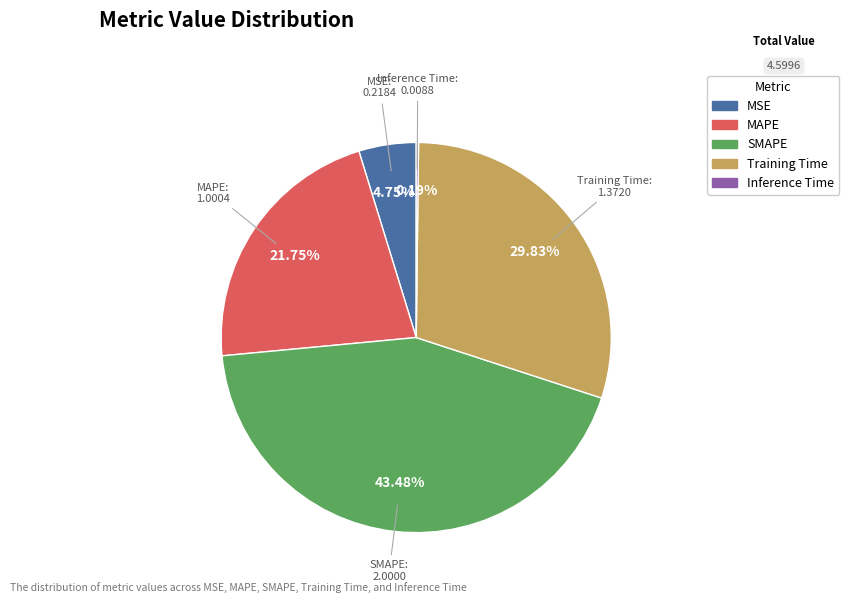

What percentage is the MAPE slice, to the nearest percent?

22%